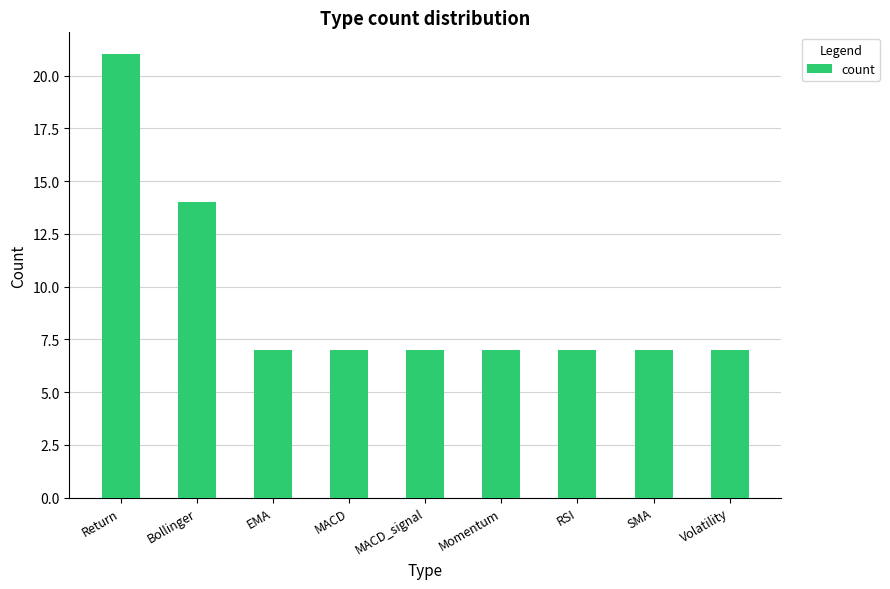

Reading left to right, what are all the values shown in this chart?

Return=21	Bollinger=14	EMA=7	MACD=7	MACD_signal=7	Momentum=7	RSI=7	SMA=7	Volatility=7